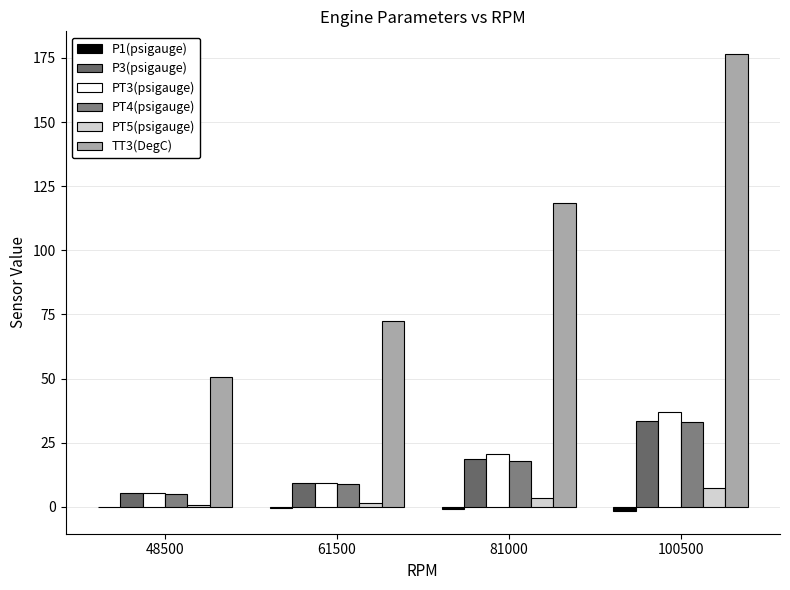

What is the sum of the PT5(psigauge) values at 48500 and 61500?

2.1